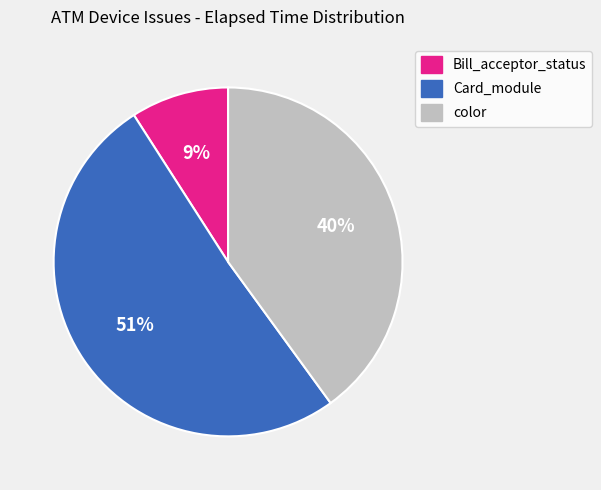

Is there any slice that represents more than half of the pie?

Yes